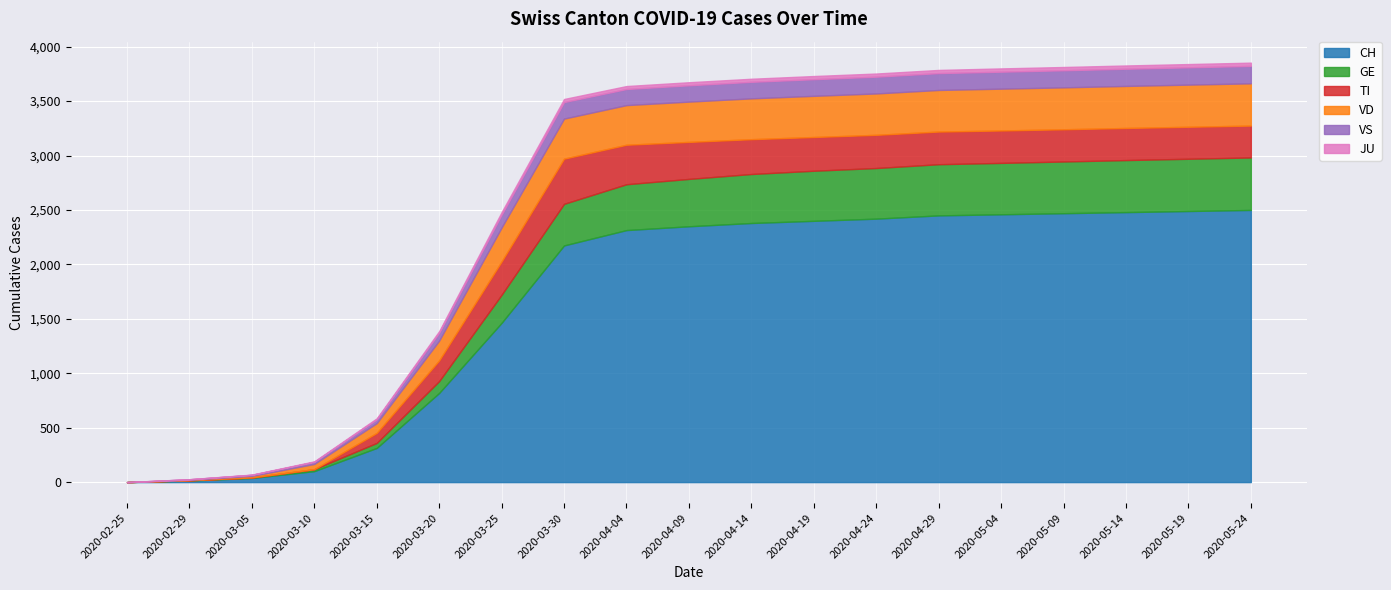

What are all the series names shown in the legend?

CH, GE, TI, VD, VS, JU